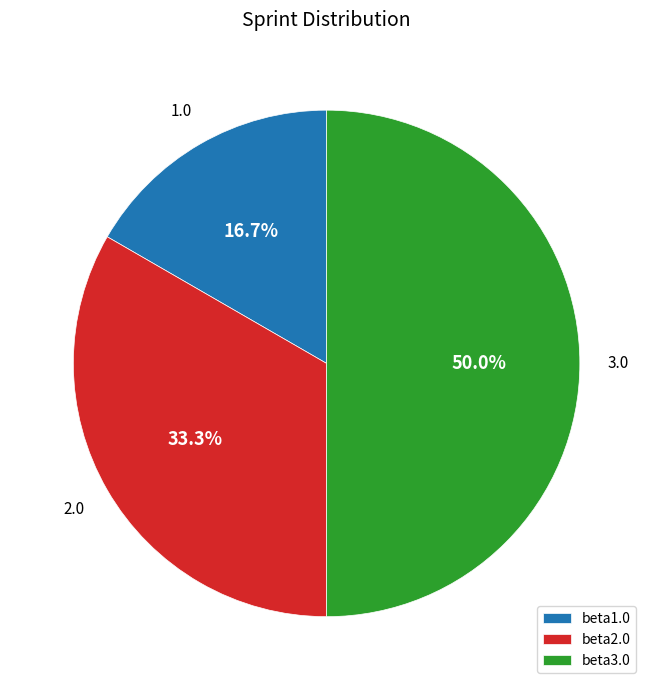

True or false: beta3.0 accounts for 50% of the total.

True